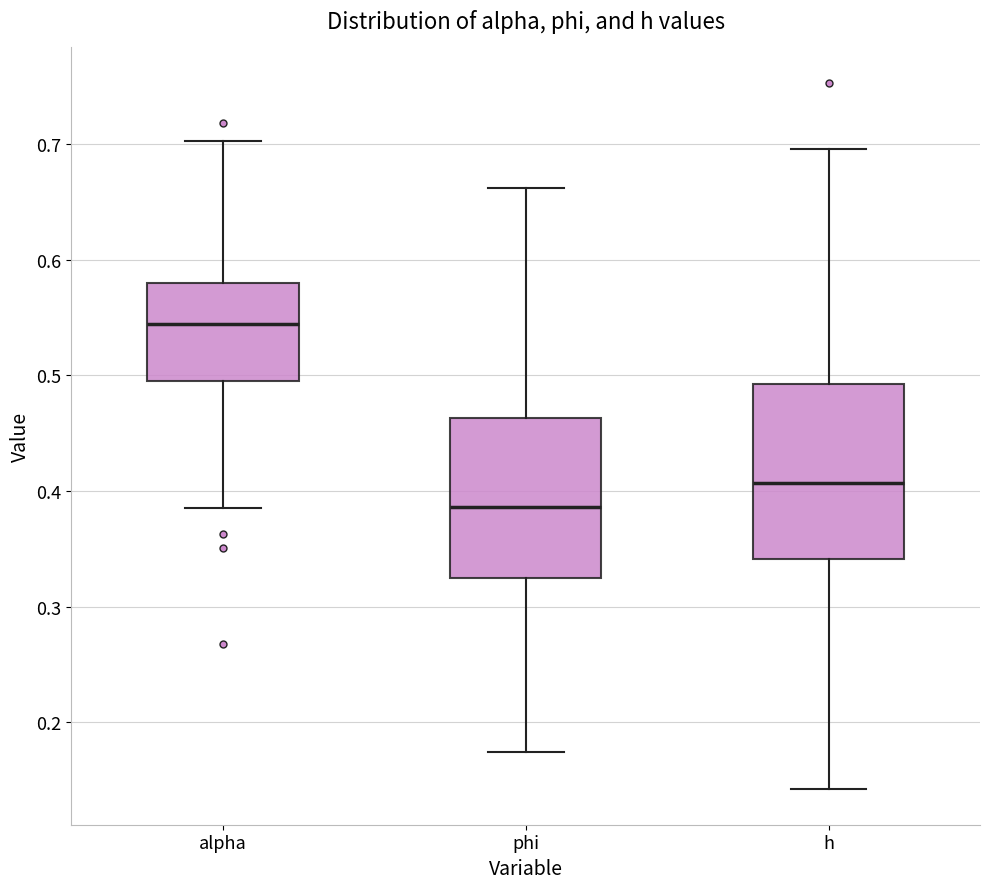

Where does the lower whisker of the box for alpha end on the y-axis? The values are not printed on the chart, so give them approximately, as read against the axis.

0.39